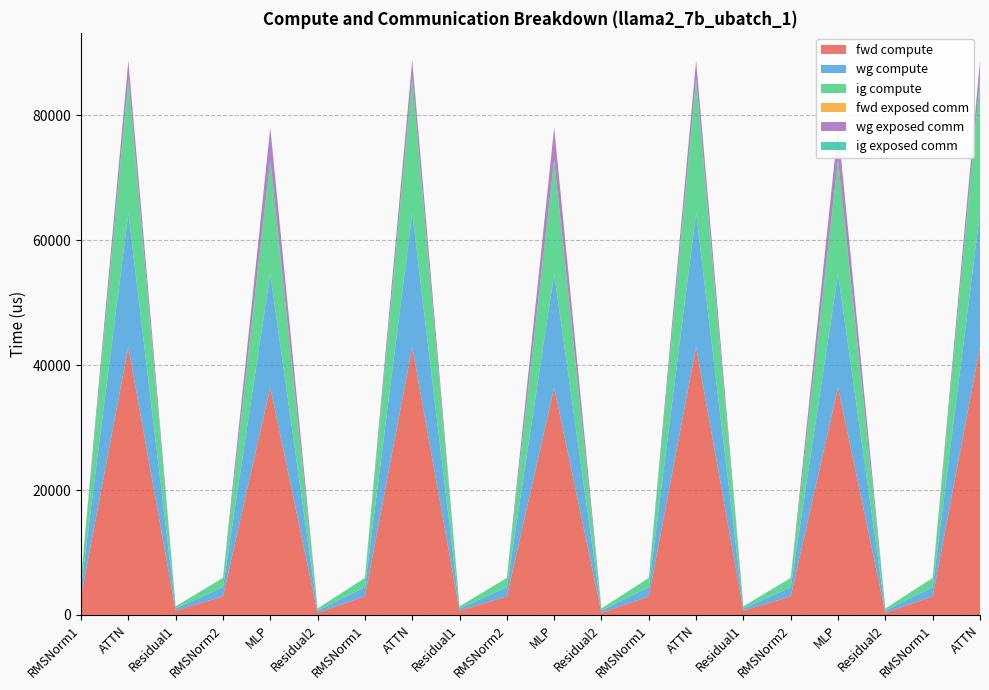

Reading left to right, list all the values displayed in this chart.

fwd compute: 2963.9	42909.7	693.0	2963.9	36421.6	346.5	2963.9	42909.7	693.0	2963.9	36421.6	346.5	2963.9	42909.7	693.0	2963.9	36421.6	346.5	2963.9	42909.7
wg compute: 1481.9	21454.8	346.5	1481.9	18210.8	346.5	1481.9	21454.8	346.5	1481.9	18210.8	346.5	1481.9	21454.8	346.5	1481.9	18210.8	346.5	1481.9	21454.8
ig compute: 1481.9	21454.8	346.5	1481.9	18210.8	346.5	1481.9	21454.8	346.5	1481.9	18210.8	346.5	1481.9	21454.8	346.5	1481.9	18210.8	346.5	1481.9	21454.8
fwd exposed comm: 0.0	0.0	0.0	0.0	0.0	0.0	0.0	0.0	0.0	0.0	0.0	0.0	0.0	0.0	0.0	0.0	0.0	0.0	0.0	0.0
wg exposed comm: 0.0	2932.7	0.0	0.0	5177.2	0.0	0.0	2932.7	0.0	0.0	5177.2	0.0	0.0	2932.7	0.0	0.0	5177.2	0.0	0.0	2932.7
ig exposed comm: 0.0	0.0	0.0	0.0	0.0	0.0	0.0	0.0	0.0	0.0	0.0	0.0	0.0	0.0	0.0	0.0	0.0	0.0	0.0	0.0